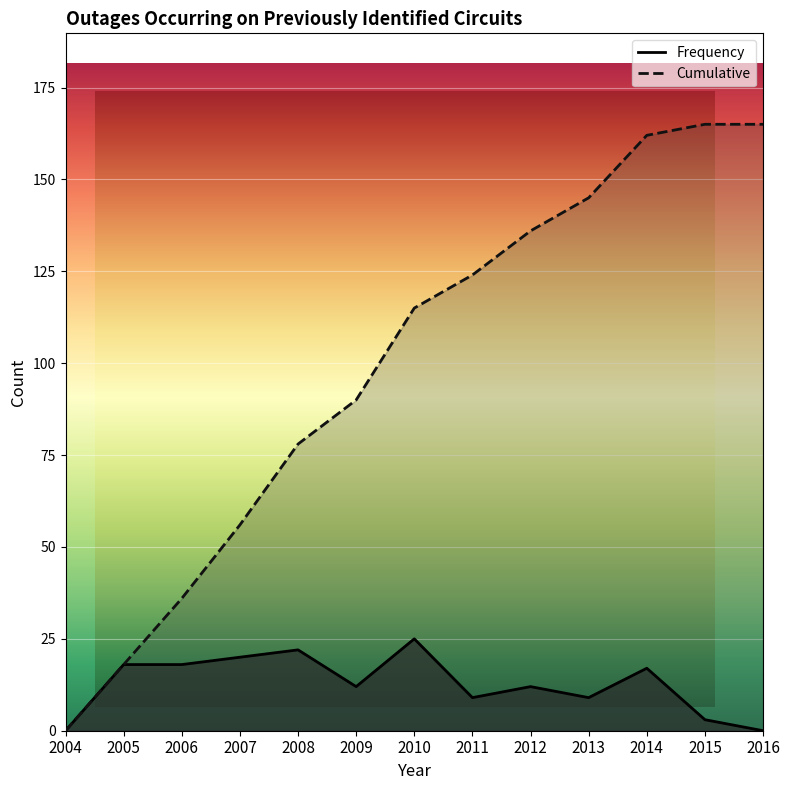

What are all the series names shown in the legend?

Frequency, Cumulative